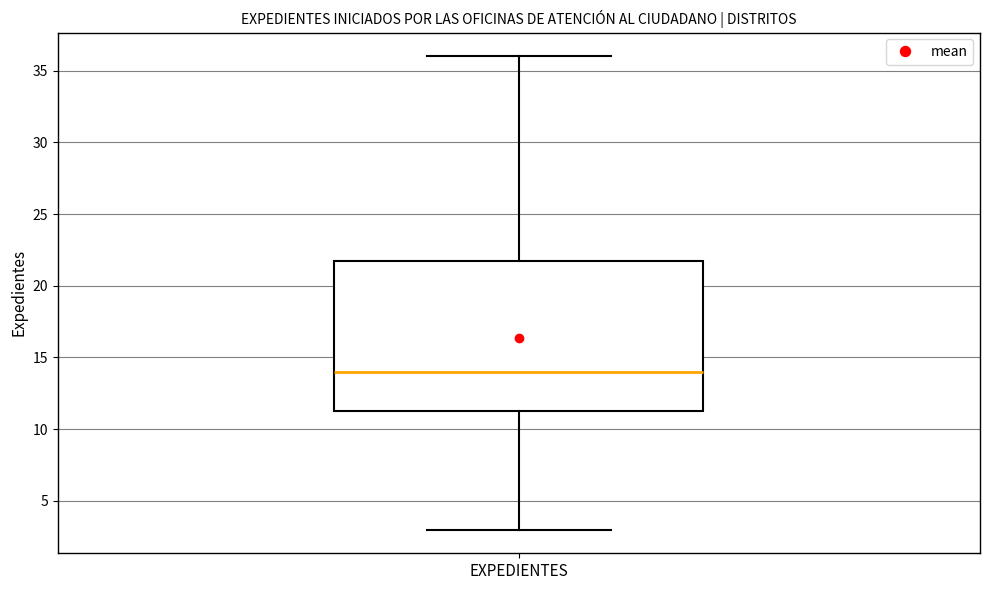

Where does the upper whisker of the box for EXPEDIENTES end on the y-axis? The values are not printed on the chart, so give them approximately, as read against the axis.

36.0